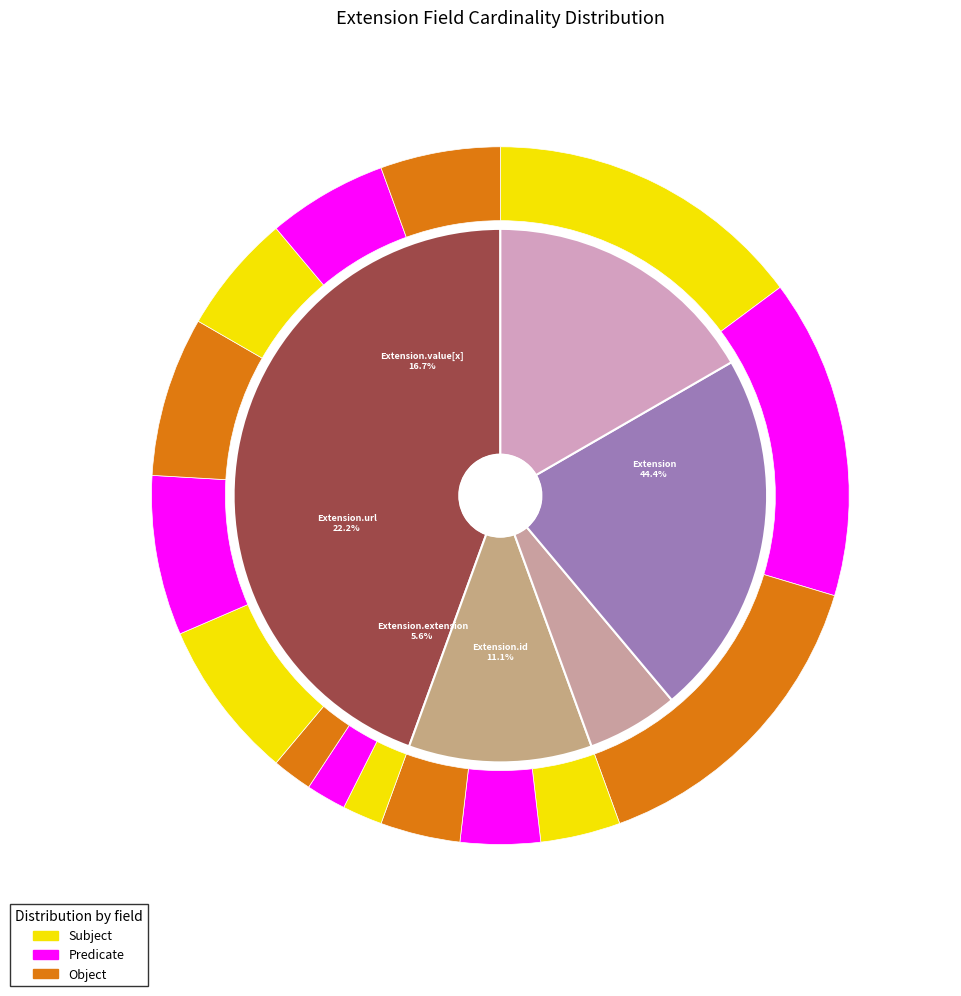

Which category has the biggest portion of the pie?

Extension.url